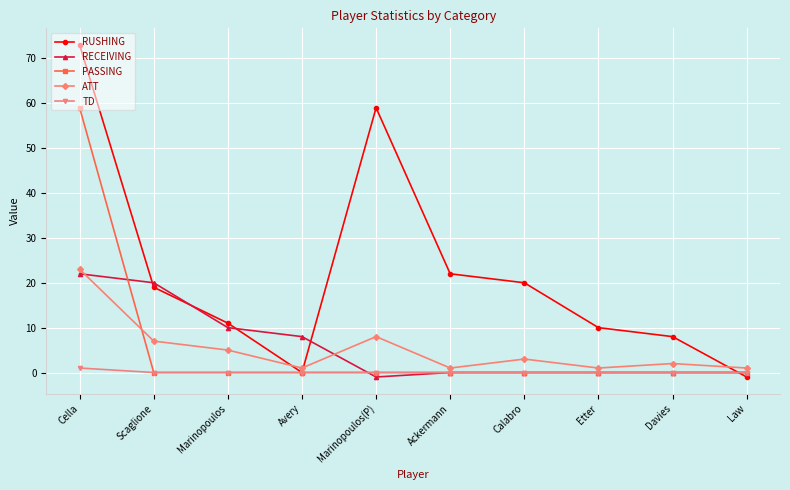

Is it true that RUSHING equals 10 at Etter?

True